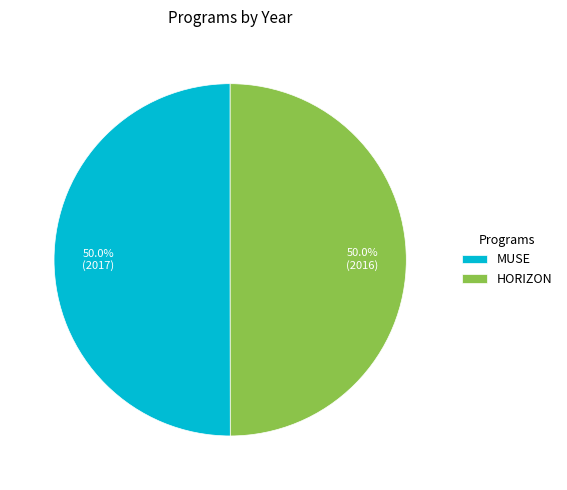

Count the number of slices in the pie.

2